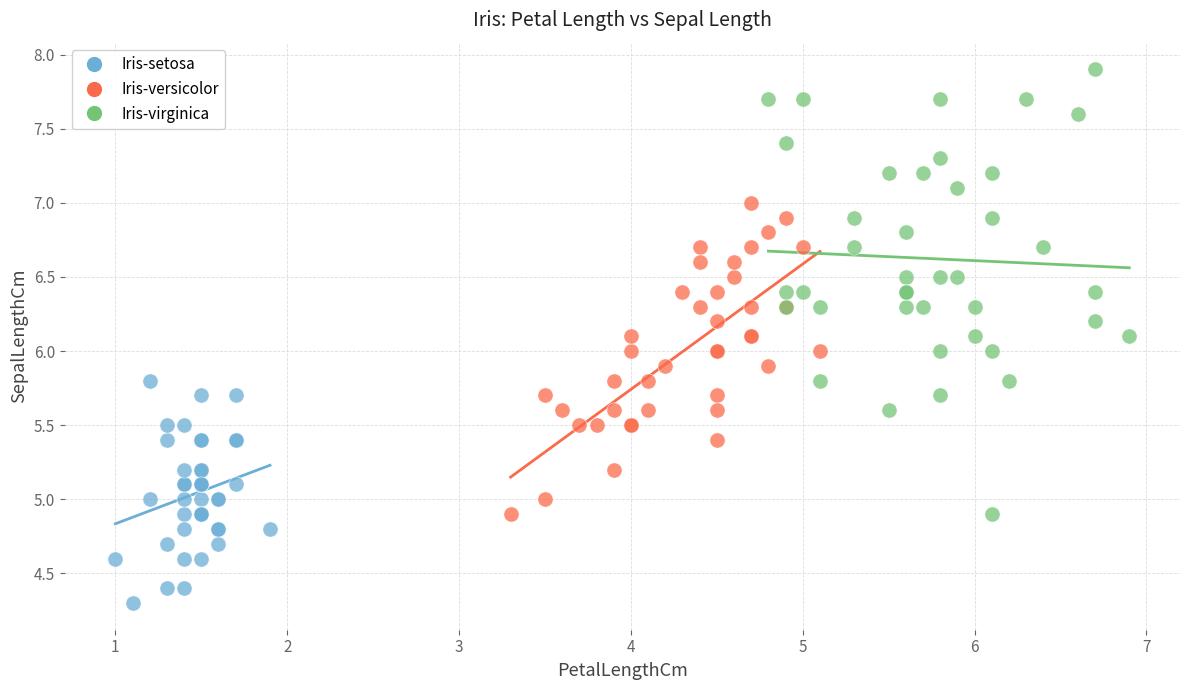

Which series contains the lowest Y value?

Iris-setosa